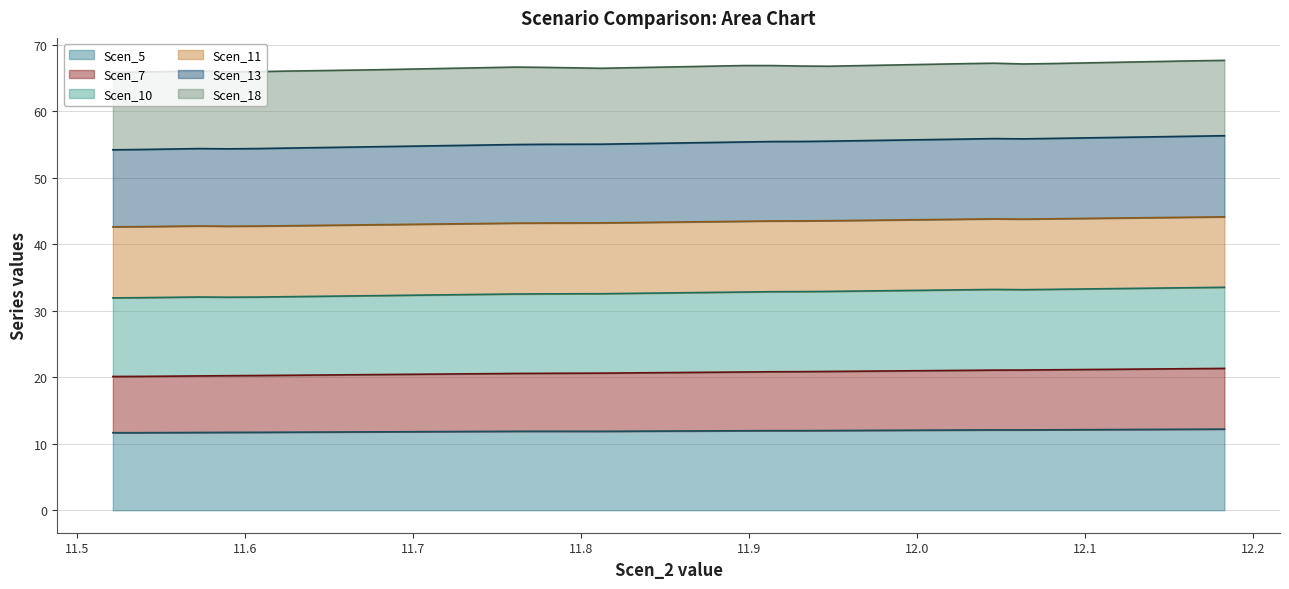

True or false: Scen_7 has more than 2 points higher than both neighbors.

False